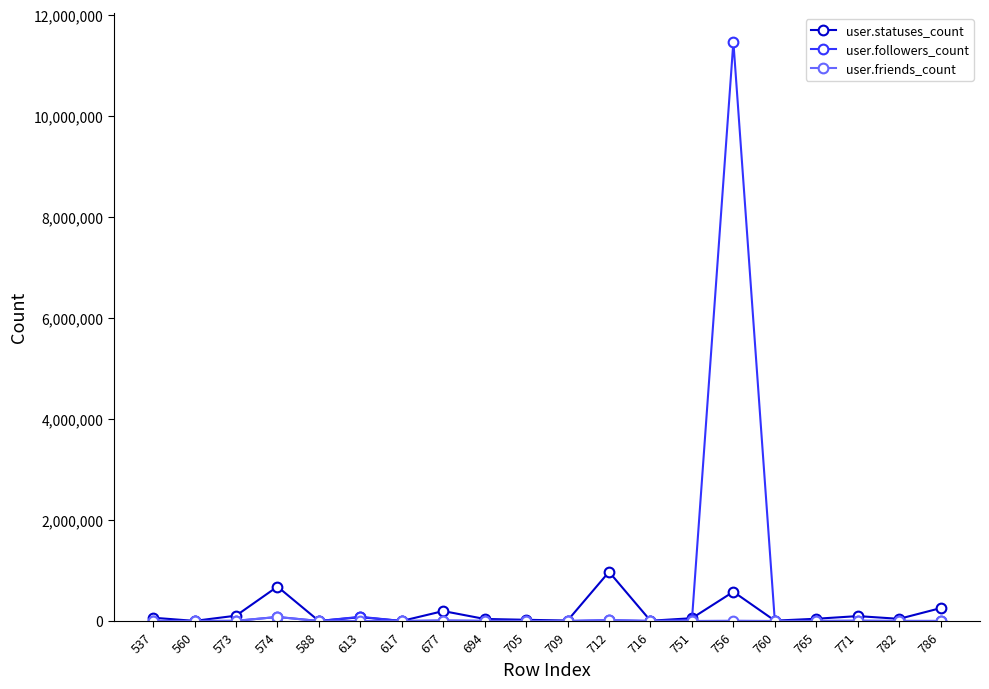

What is the greatest value displayed?

11463855